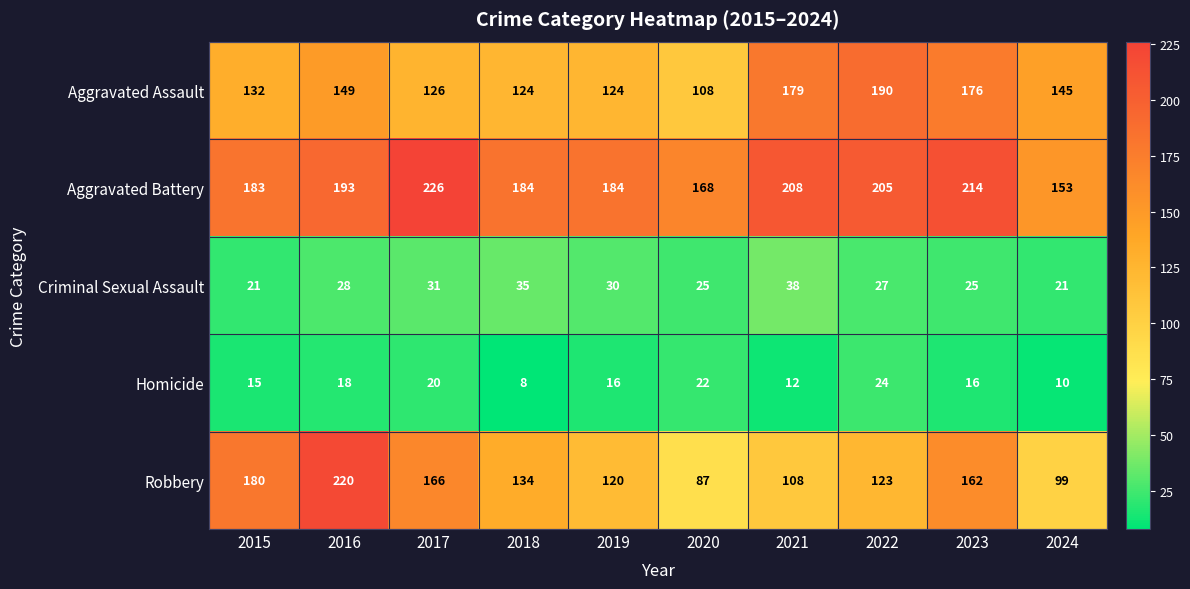

At which category is the sum across all series the highest?

2016